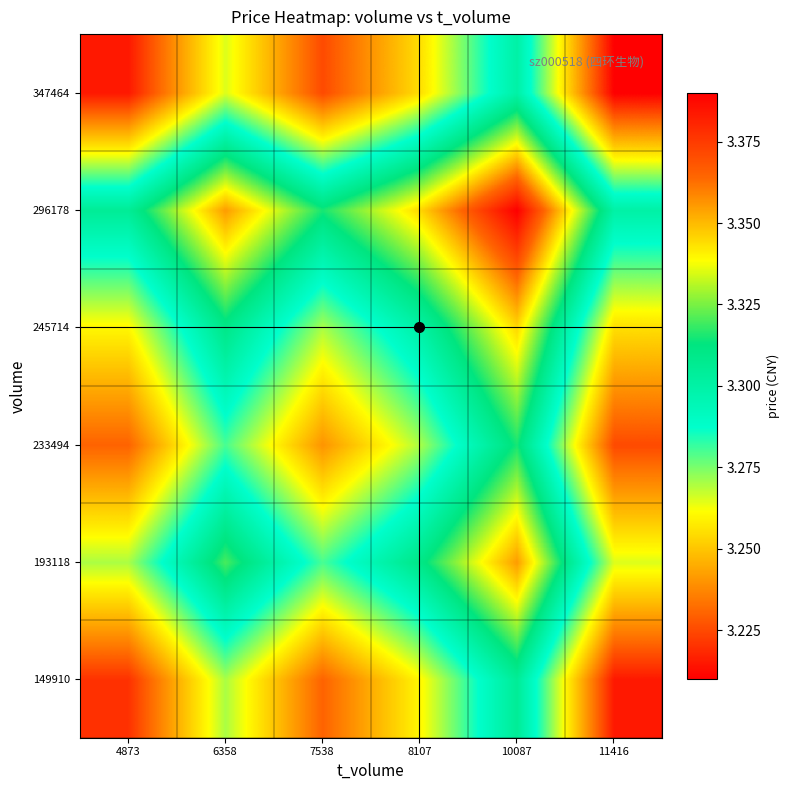

List the series in order of their peak value, lowest first.

347464, 149910, 233494, 245714, 193118, 296178